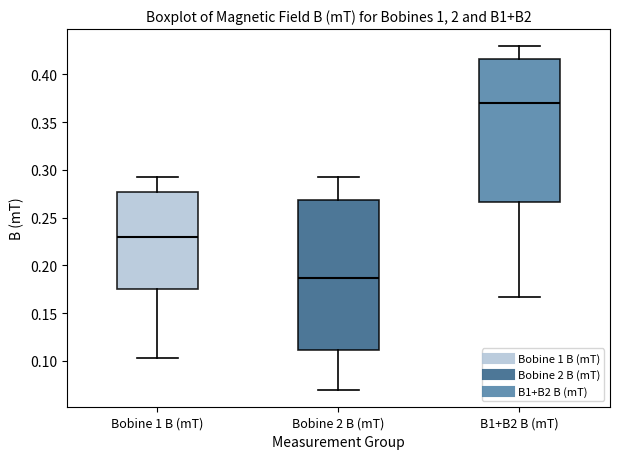

Which box has the lowest median line?

Bobine 2 B (mT)